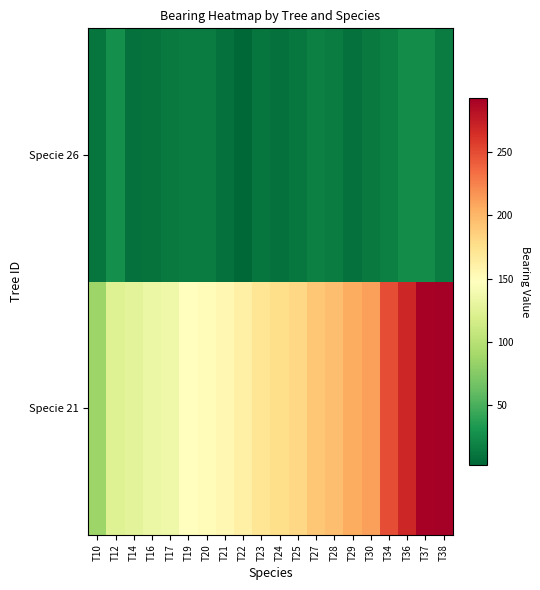

At how many categories does at least one series exceed 89?

19